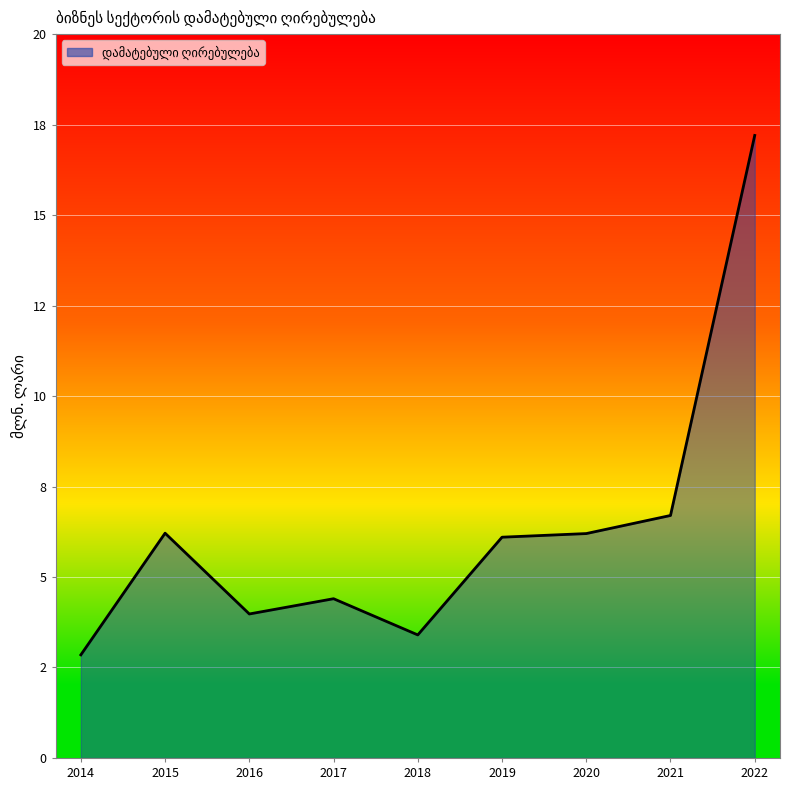

Rank the categories by value from lowest to highest.

2014, 2018, 2016, 2017, 2019, 2020, 2015, 2021, 2022